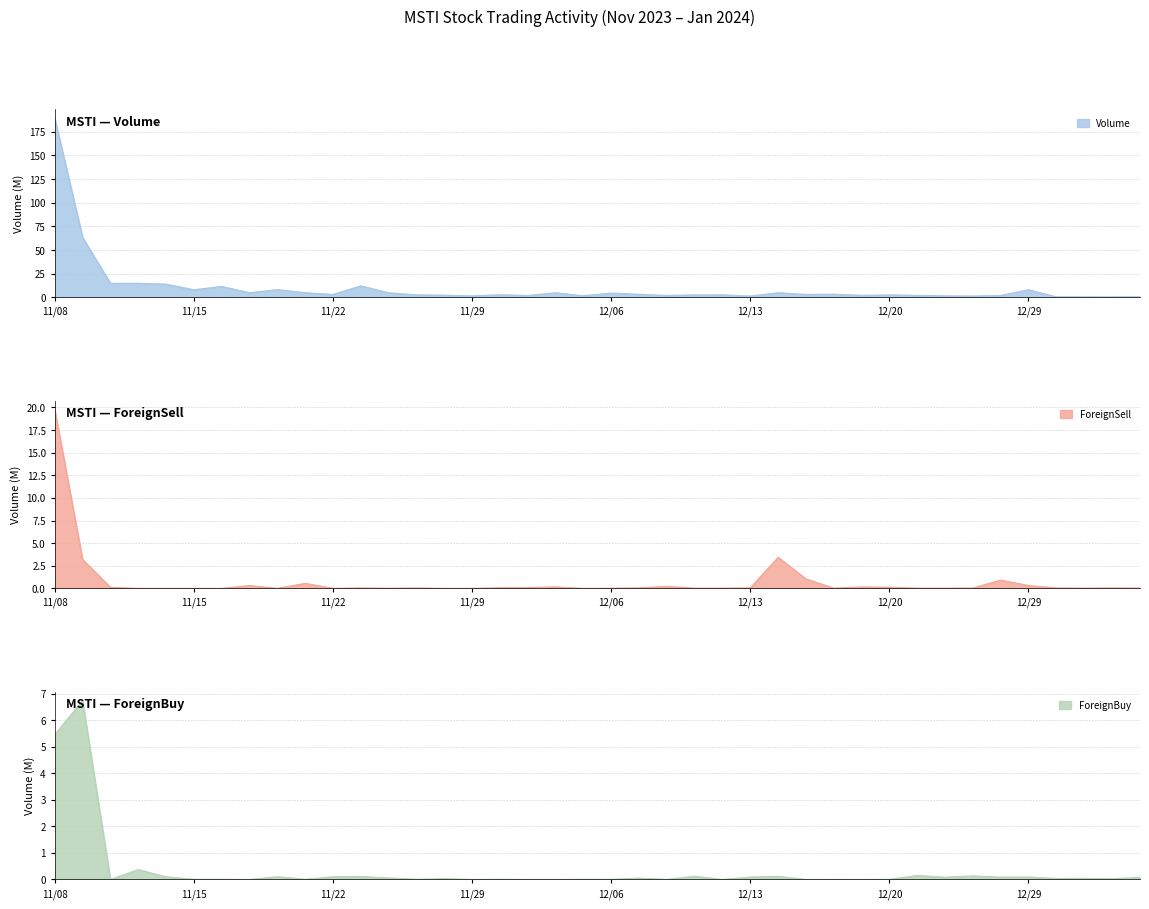

How many interior local peaks does the ForeignBuy series have?

15